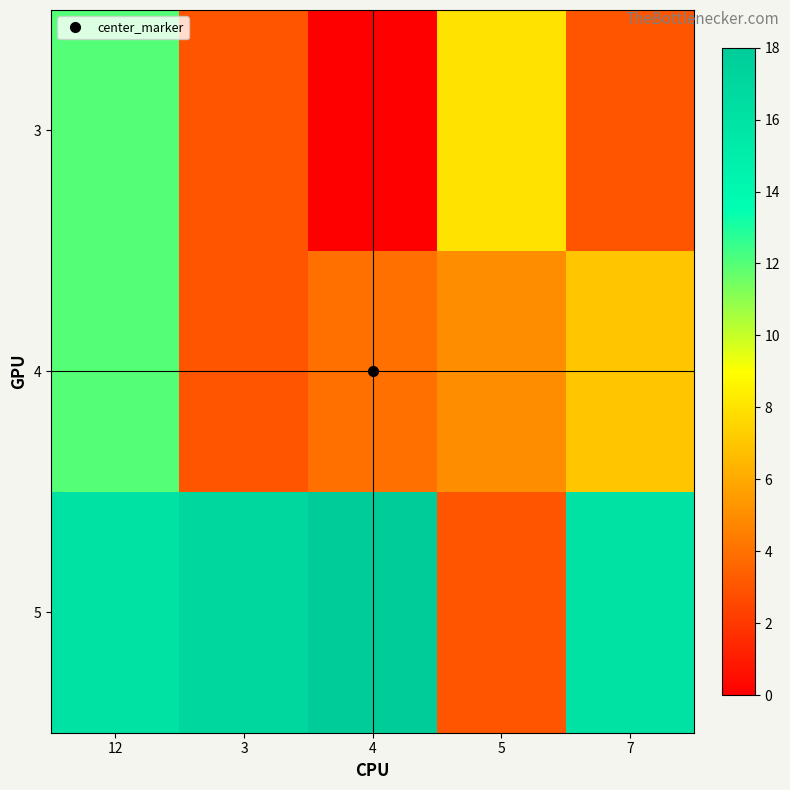

Which has a higher value, 12 or 7?

12